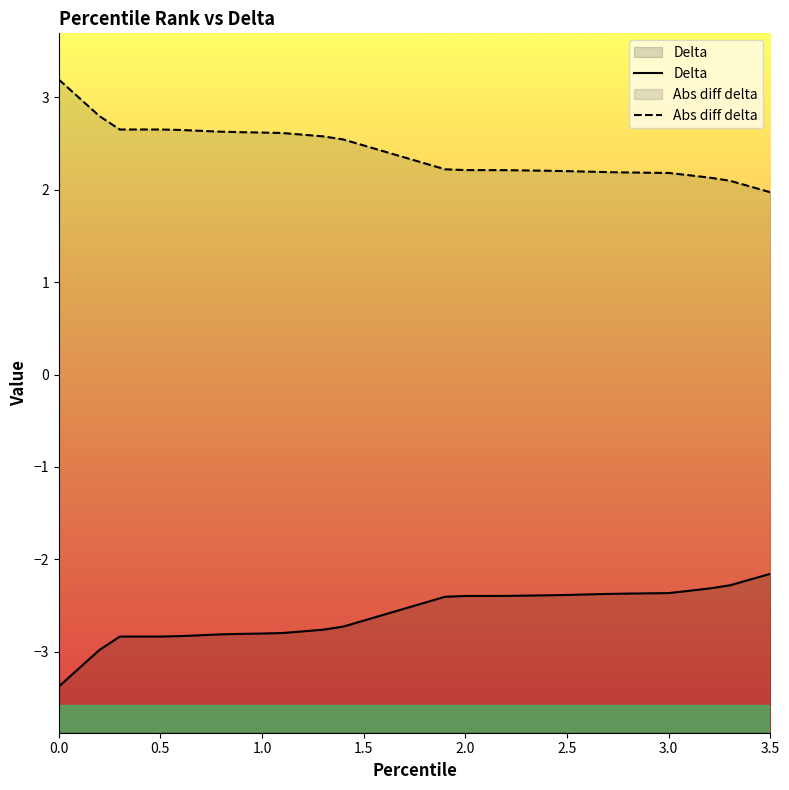

Which series has the largest range (max minus min)?

Abs diff delta